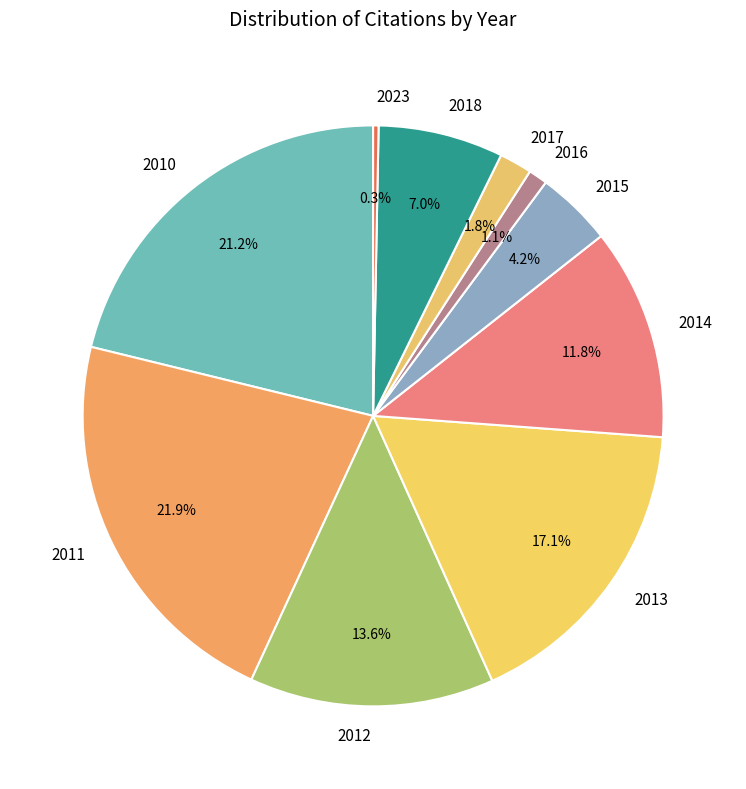

To the nearest percent, what is the combined percentage of 2016 and 2010?

22%